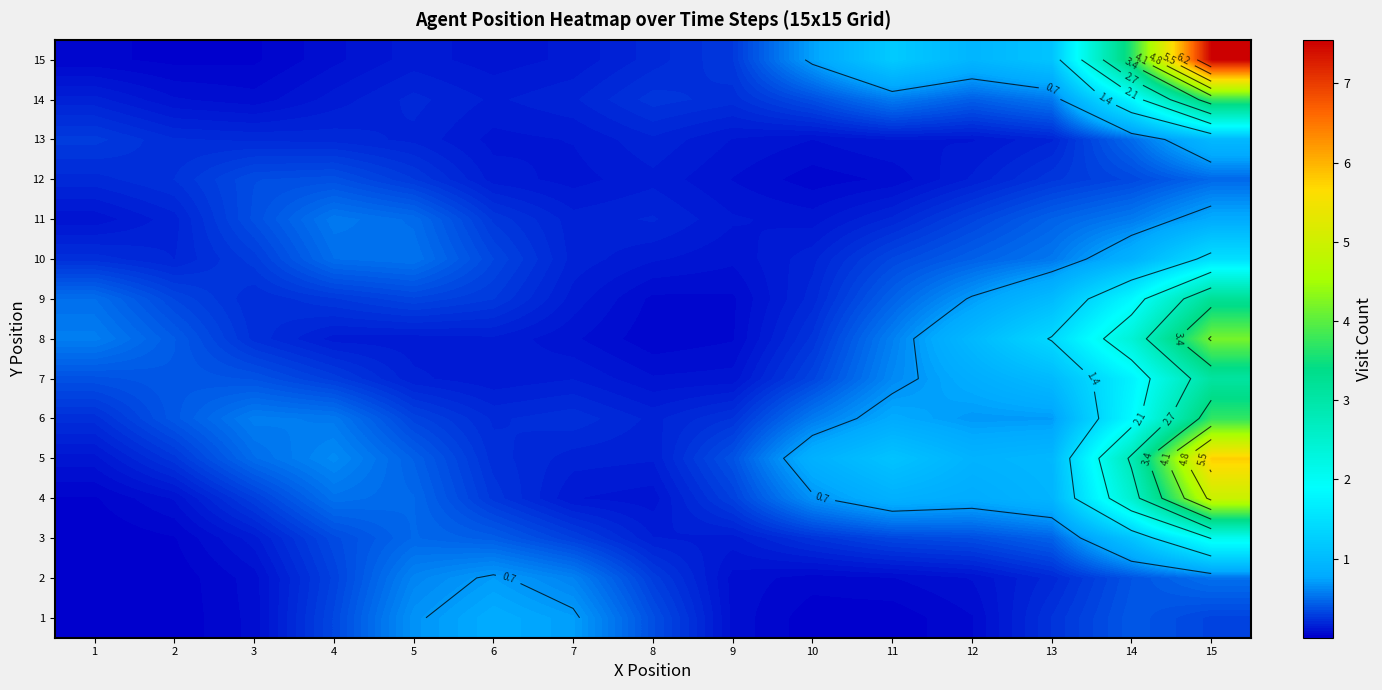

The value of 8 at 2 is 0.4. True or false?

True